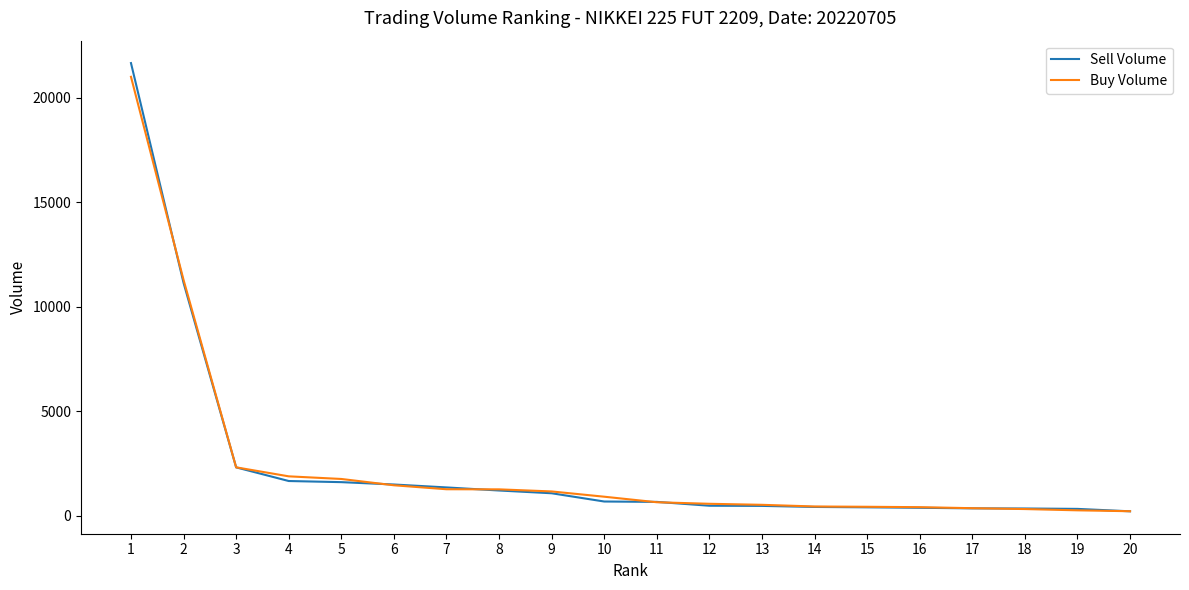

What is the minimum value shown in the chart?

206